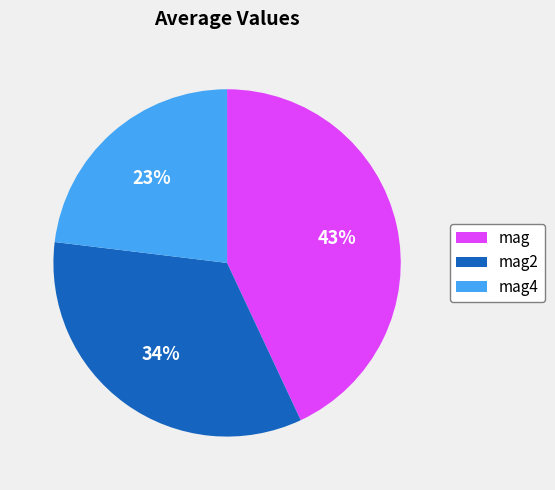

To the nearest percent, what percentage of the pie is mag?

43%